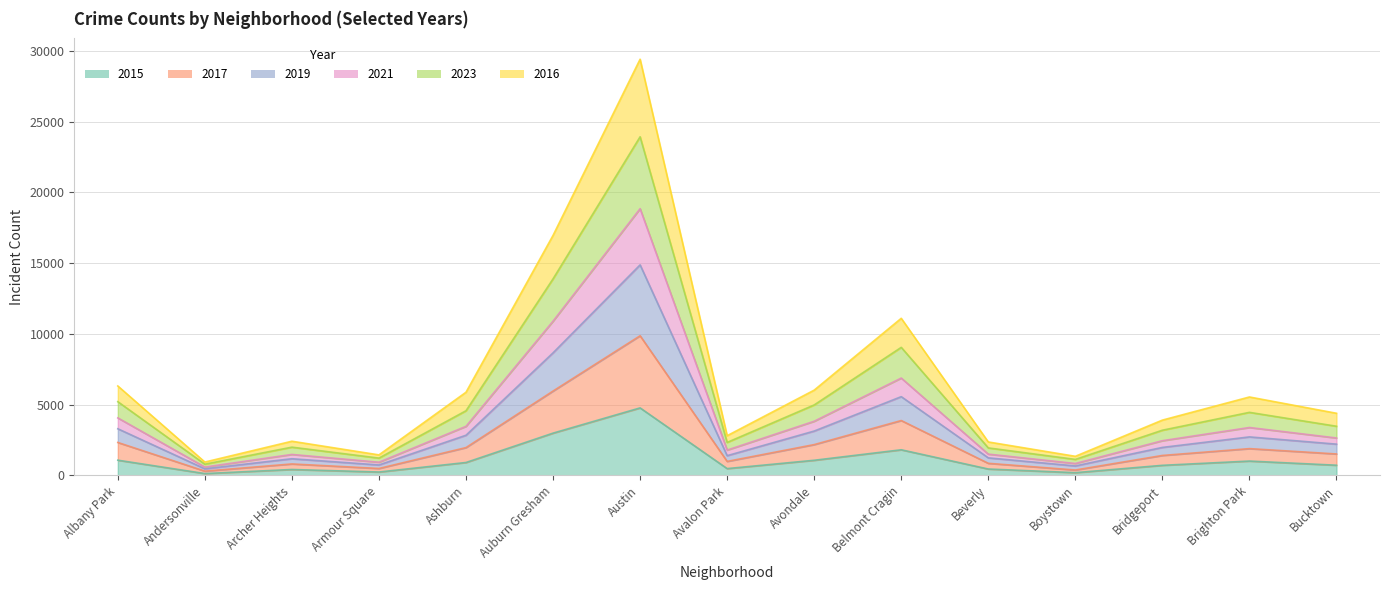

At which category does the chart reach its peak across all series?

Austin